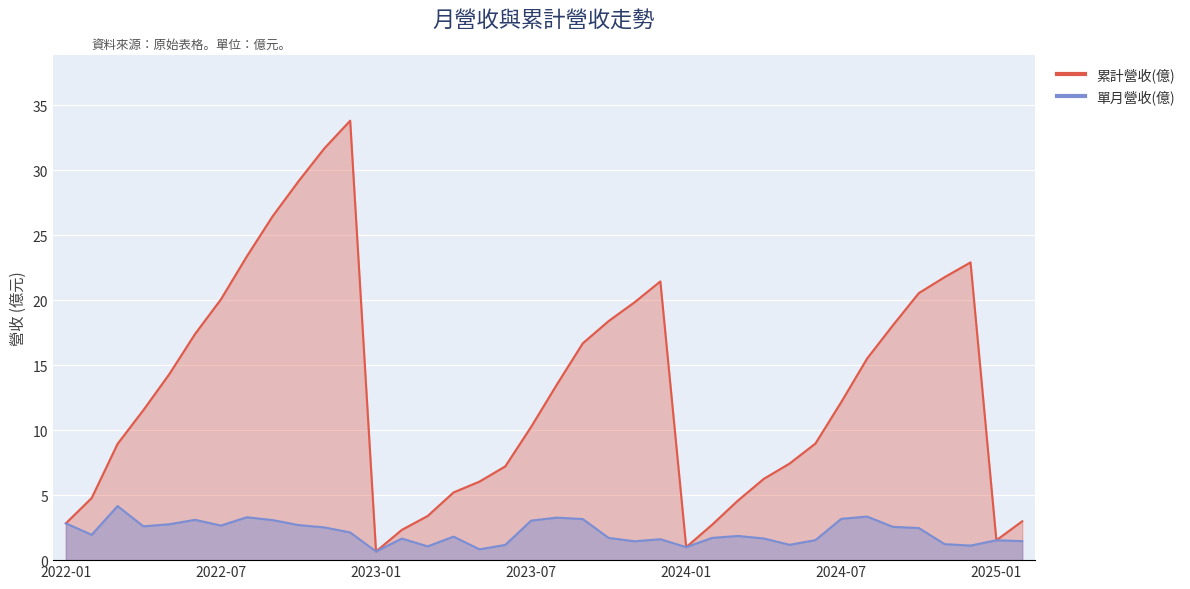

Which series changed the most between 2022-05 and 2023-11?

累計營收(億)